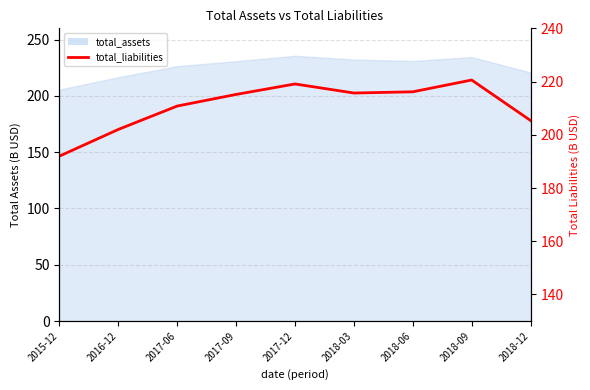

What is the difference between the maximum and minimum values?

28.6